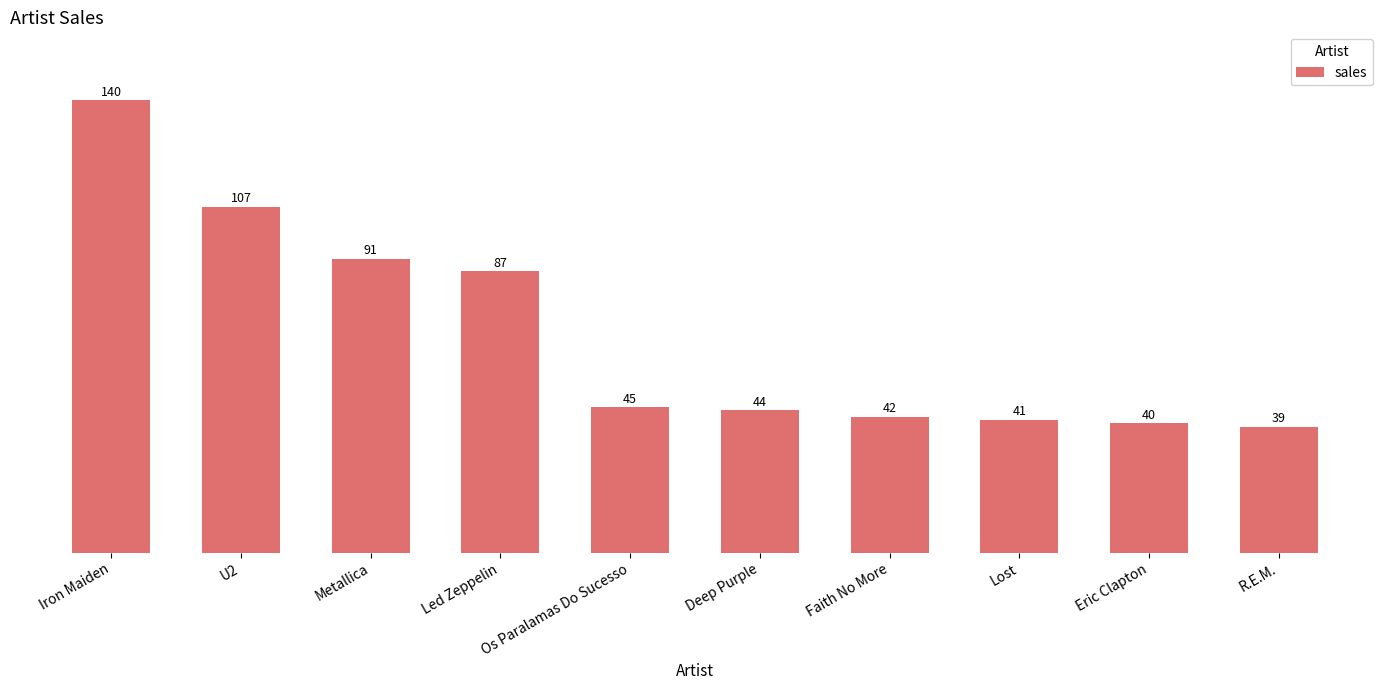

Approximately how many times larger is the value at Os Paralamas Do Sucesso compared to Lost?

1.1